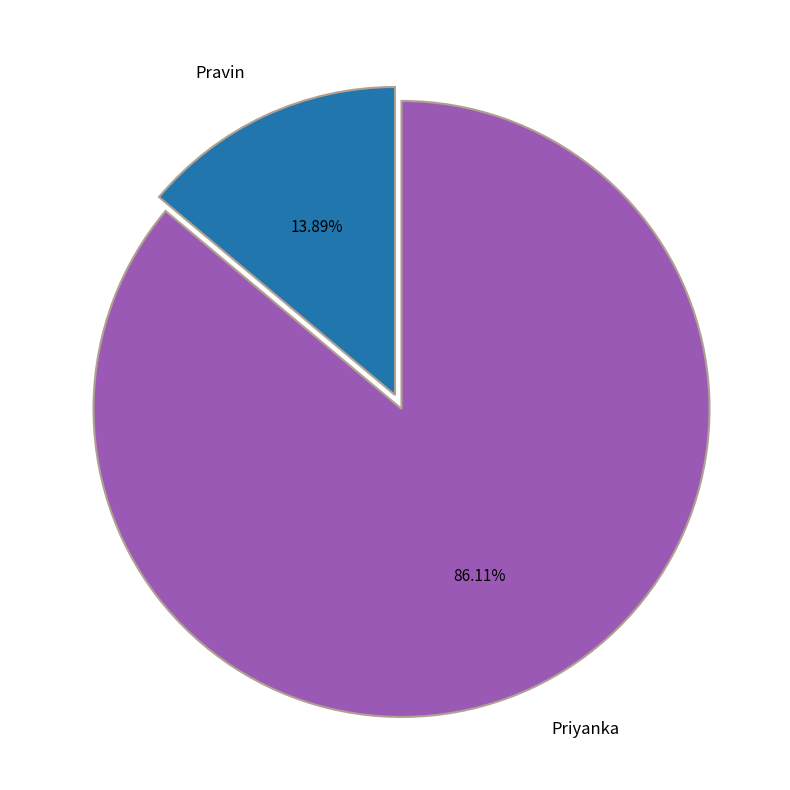

To the nearest percent, what portion does Pravin represent?

14%